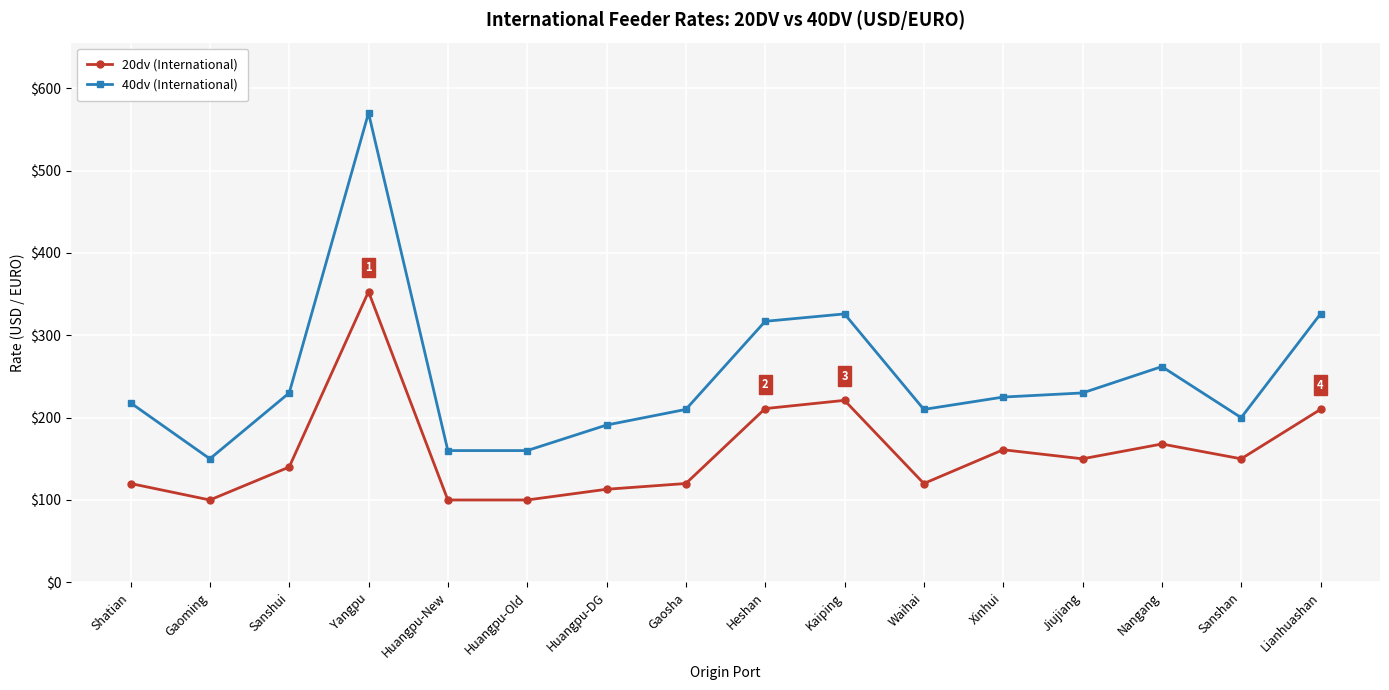

True or false: 40dv (International) and 20dv (International) cross at least once.

False